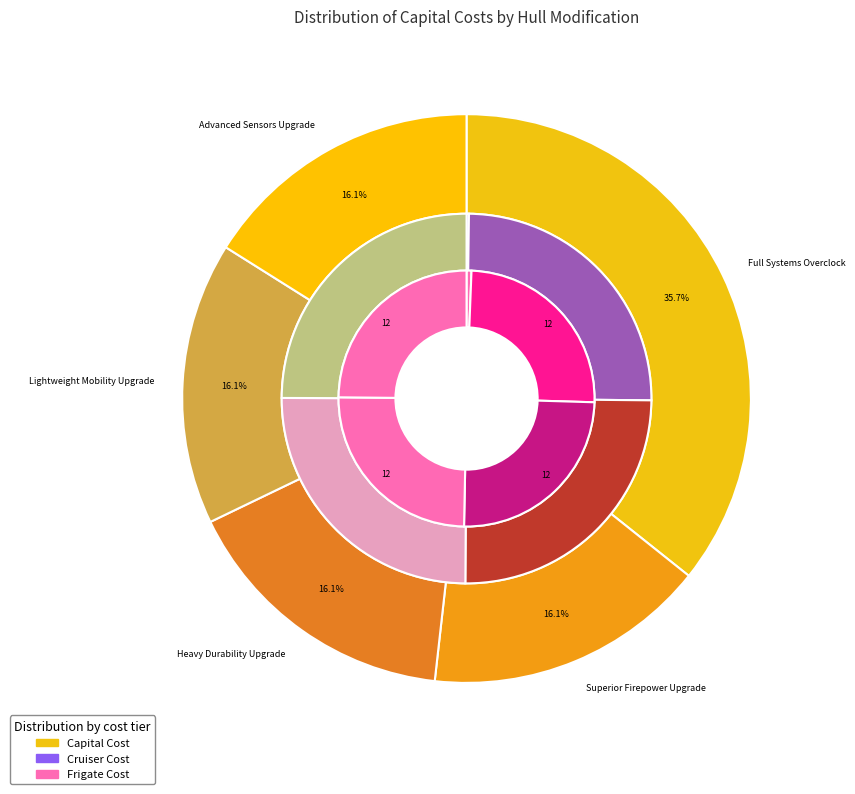

Count the number of slices in the pie.

5